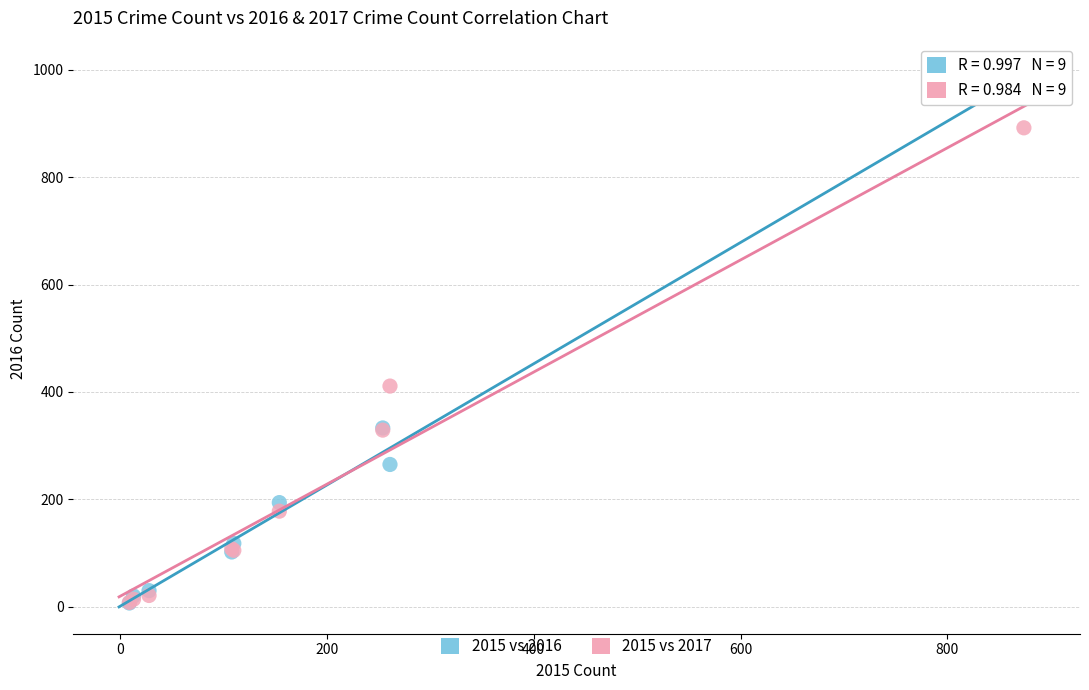

In the 2015 vs 2016 series, what Y value is closest to 495?

333